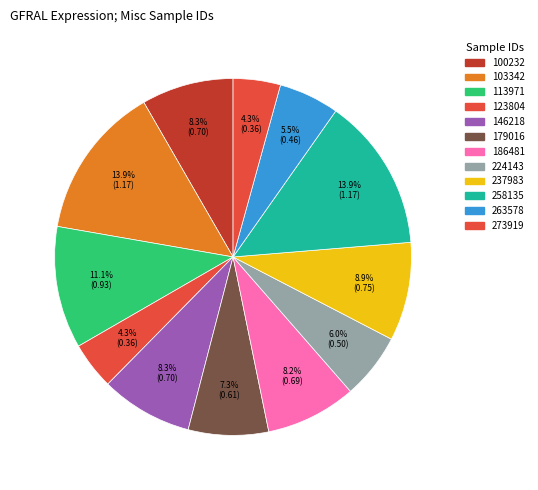

Between 113971 and 103342, which is larger?

103342